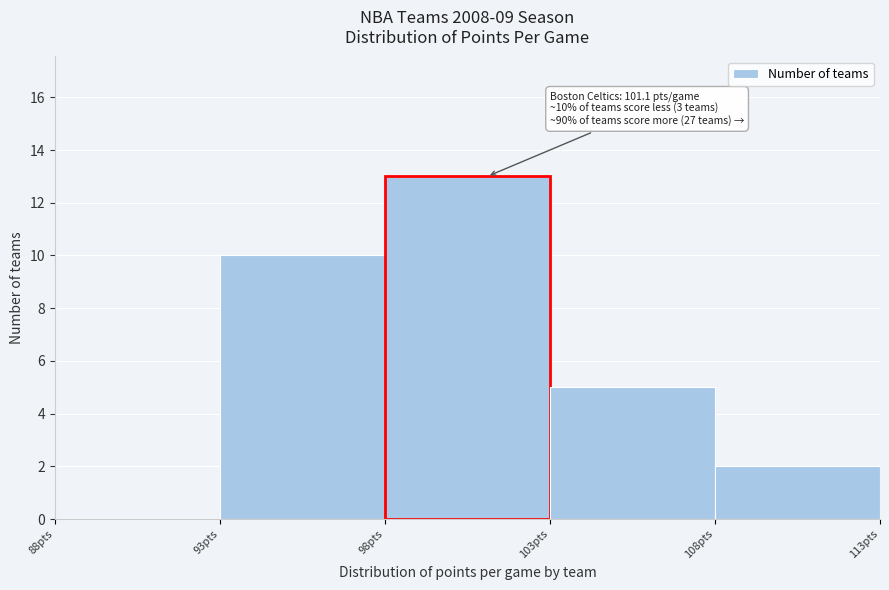

Which range on the x-axis has the tallest bar?

98 to 103